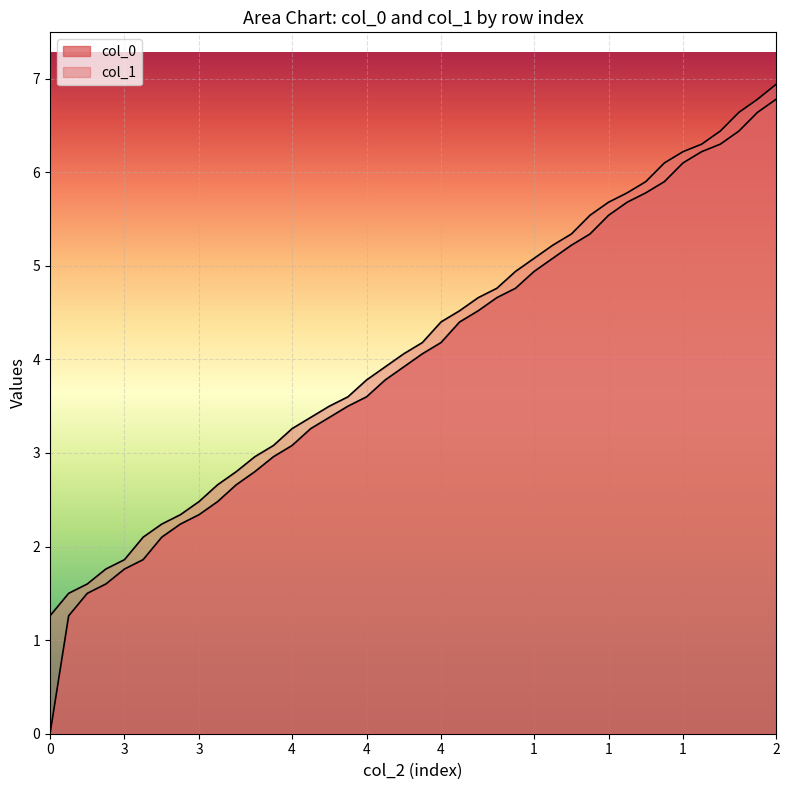

How many lines are shown in the chart?

2